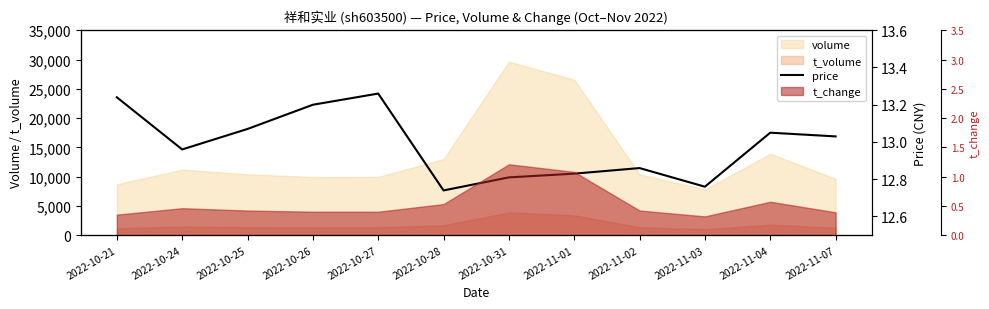

Is it true that the value at 2022-11-03 is 8.5?

False